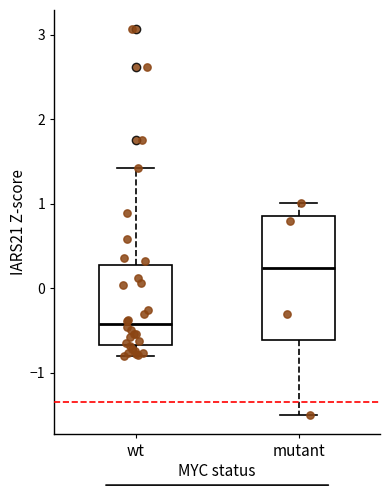

Reading left to right, transcribe this box plot: for each box, give where its median line is, the range the box spans, and where its two whiskers end, as read against the y-axis. The values are not printed on the chart, so give them approximately, as read against the axis.

wt: median -0.4, box -0.7 to 0.3, whiskers -0.8 to 1.4
mutant: median 0.2, box -0.6 to 0.9, whiskers -1.5 to 1.0